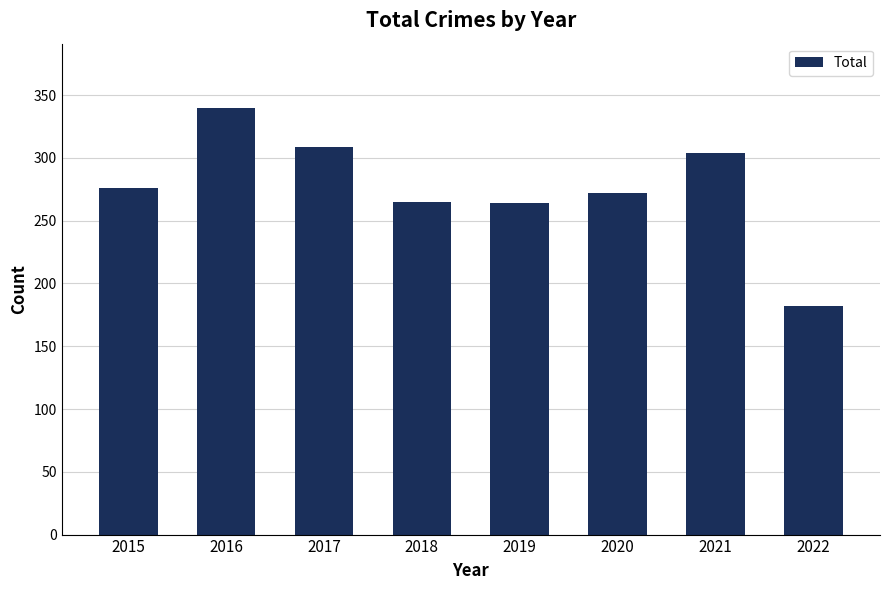

What is the change in value from 2017 to 2022?

-127